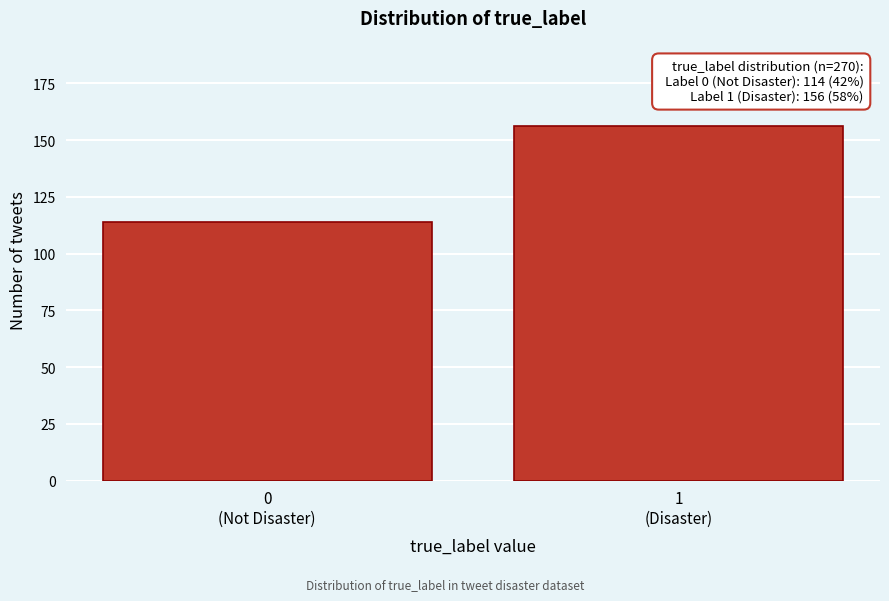

What is the maximum value shown in the chart?

156